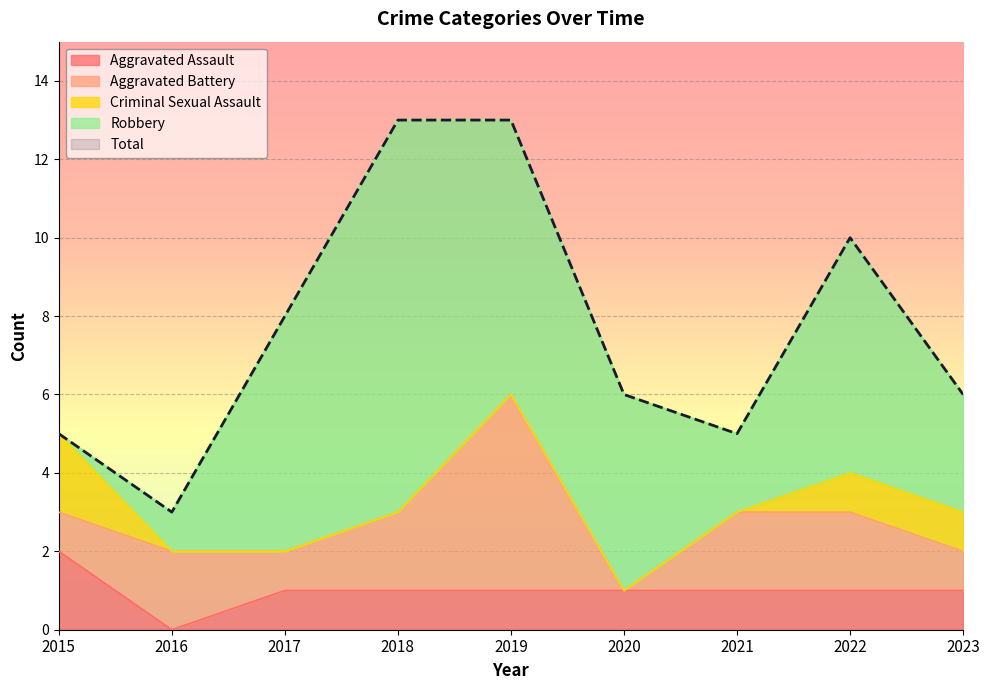

What is the sum of the Robbery values at 2018 and 2015?

10